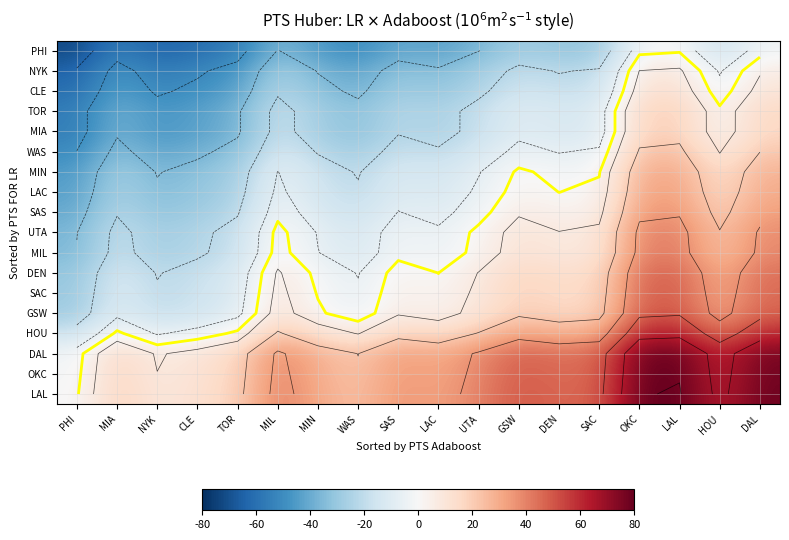

The value of OKC at NYK is 7.4. True or false?

True